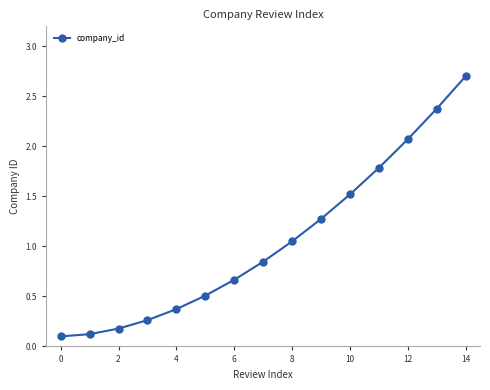

True or false: the data has more than 1 interior local peaks.

False